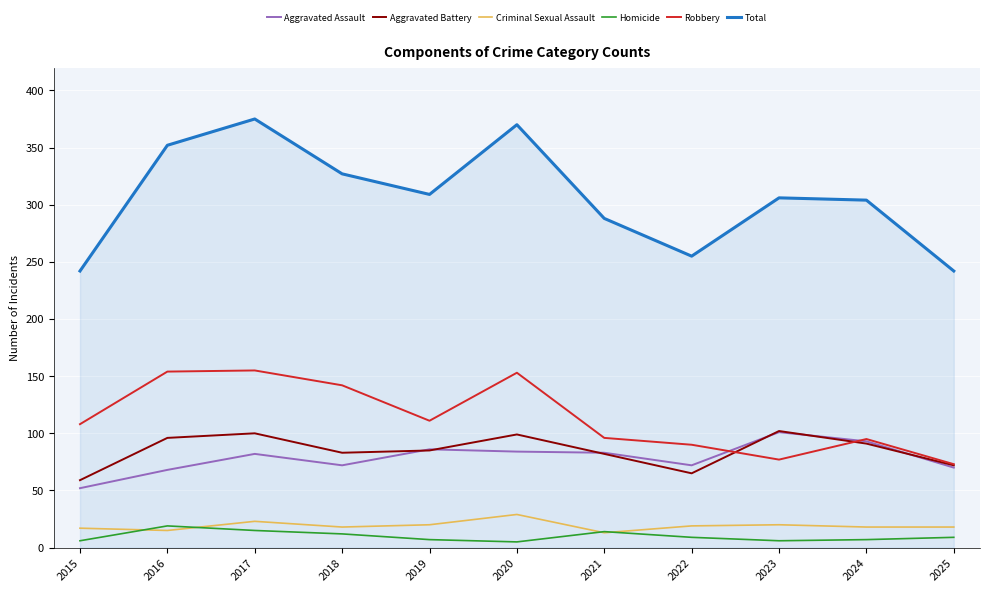

True or false: Homicide and Total cross at least once.

False